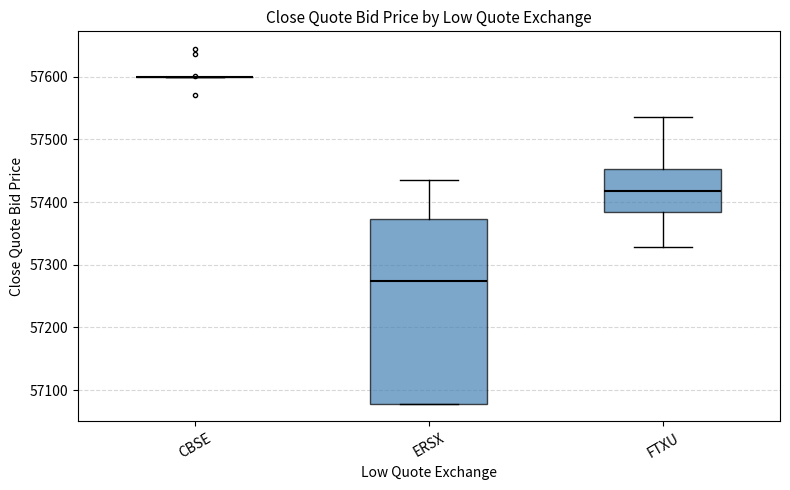

Reading left to right, read every box against the y-axis: the position of its median line, the range the box covers, and the ends of its whiskers. The values are not printed on the chart, so give them approximately, as read against the axis.

CBSE: box collapsed to a line at 57600, whiskers 57600 to 57600
ERSX: median 57270, box 57080 to 57370, whiskers 57080 to 57440
FTXU: median 57420, box 57380 to 57450, whiskers 57330 to 57530